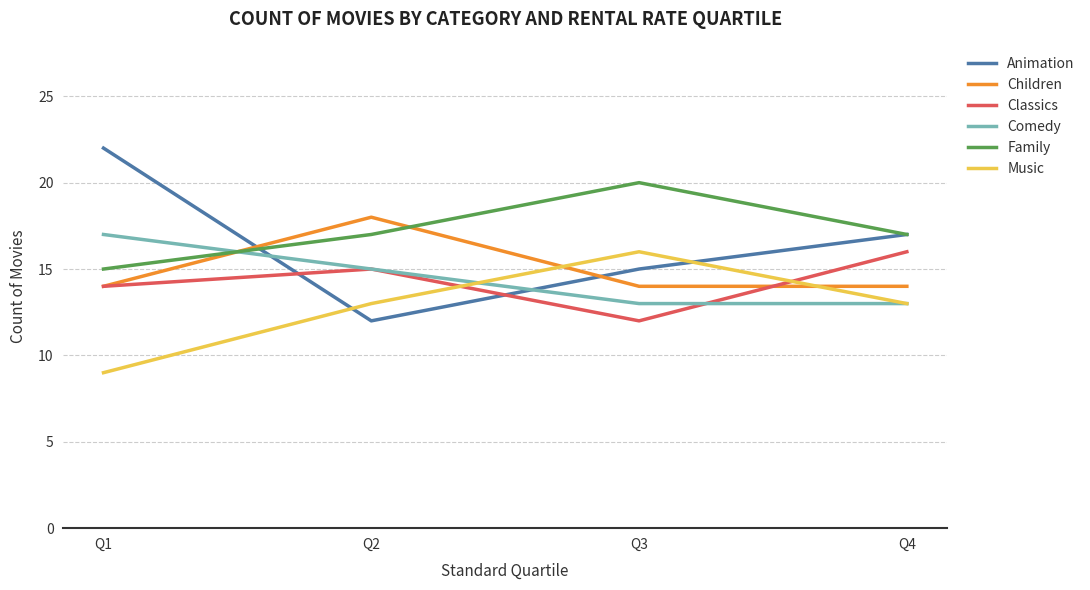

True or false: Children has a value of 14 at Q4.

True